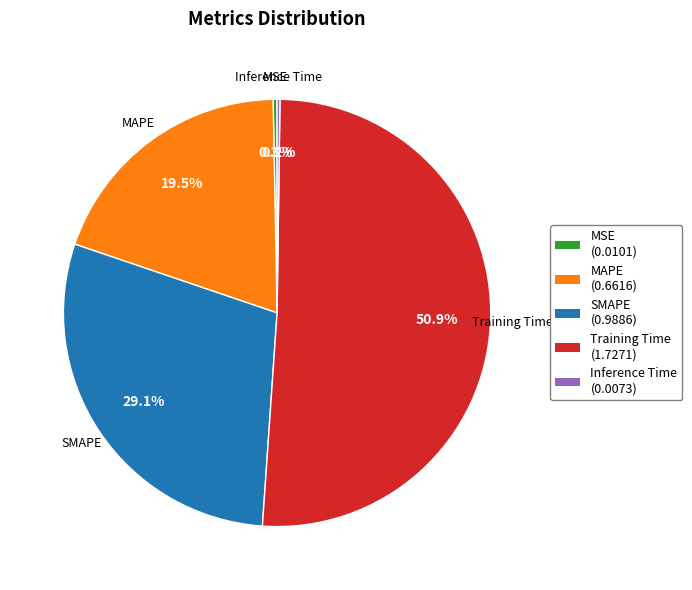

What percentage is the Training Time slice, to the nearest percent?

51%